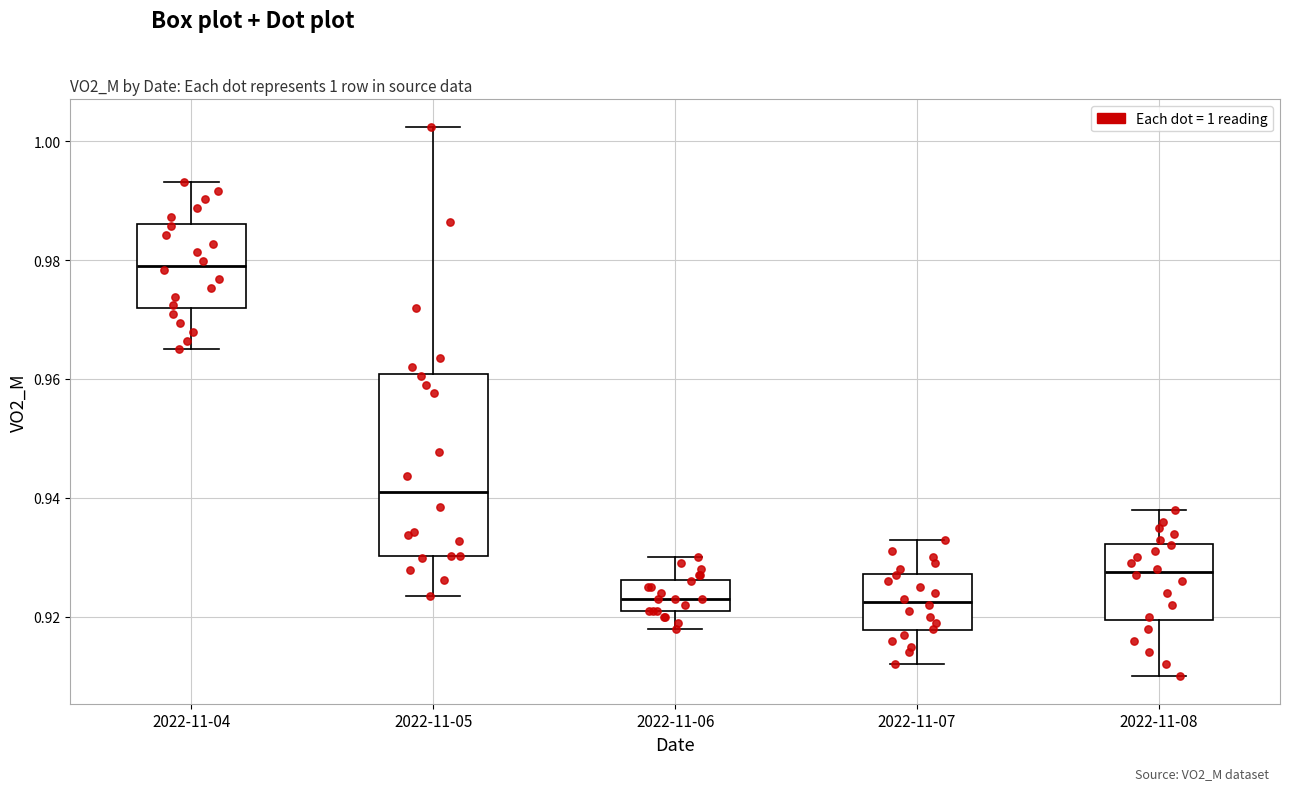

Which box is the tallest, from its lower edge to its upper edge?

2022-11-05